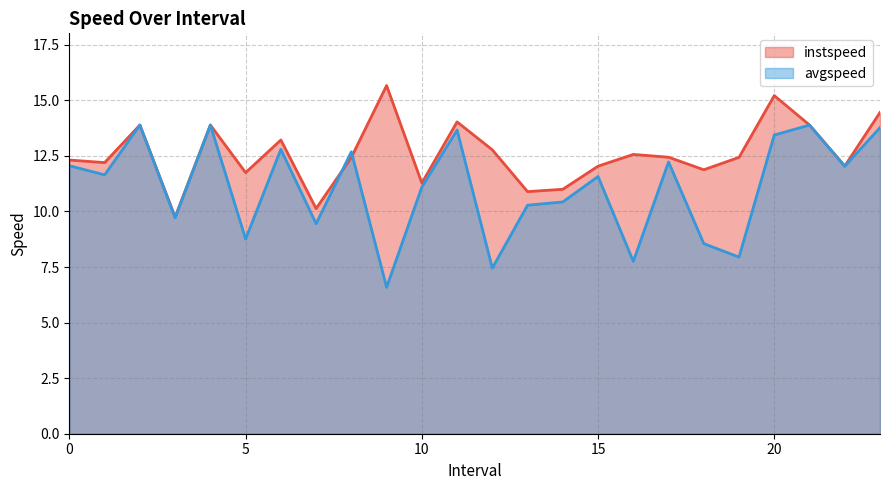

At which label does avgspeed reach its peak?

2.0